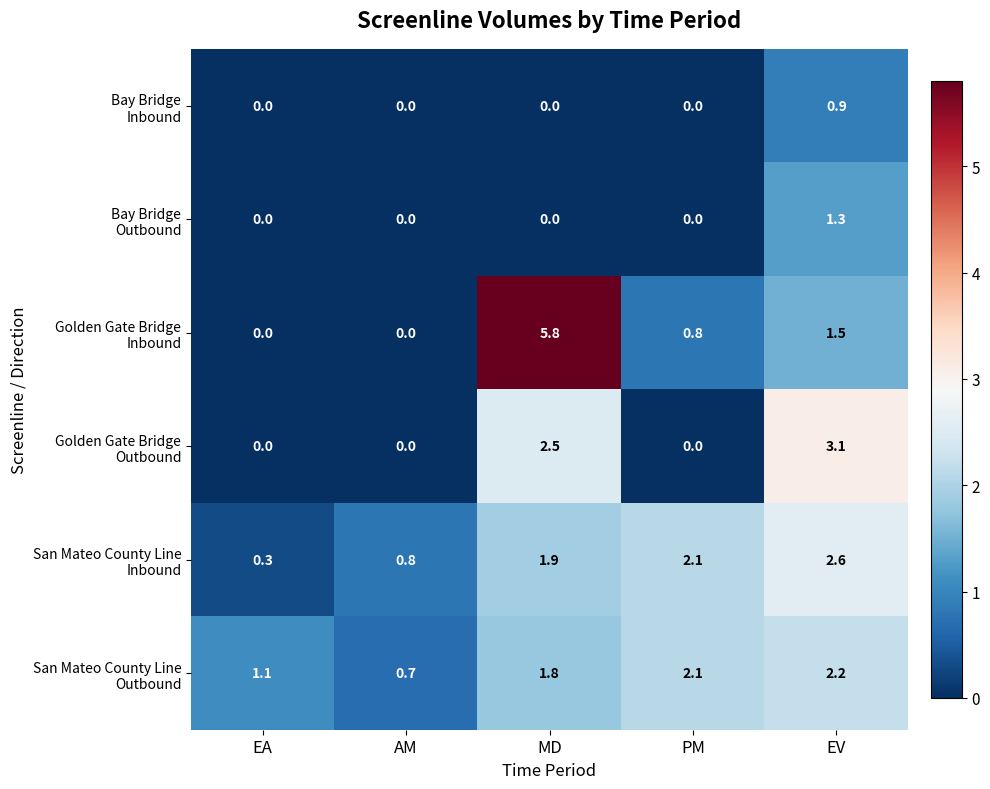

What is the total value across all series at PM?

5.0